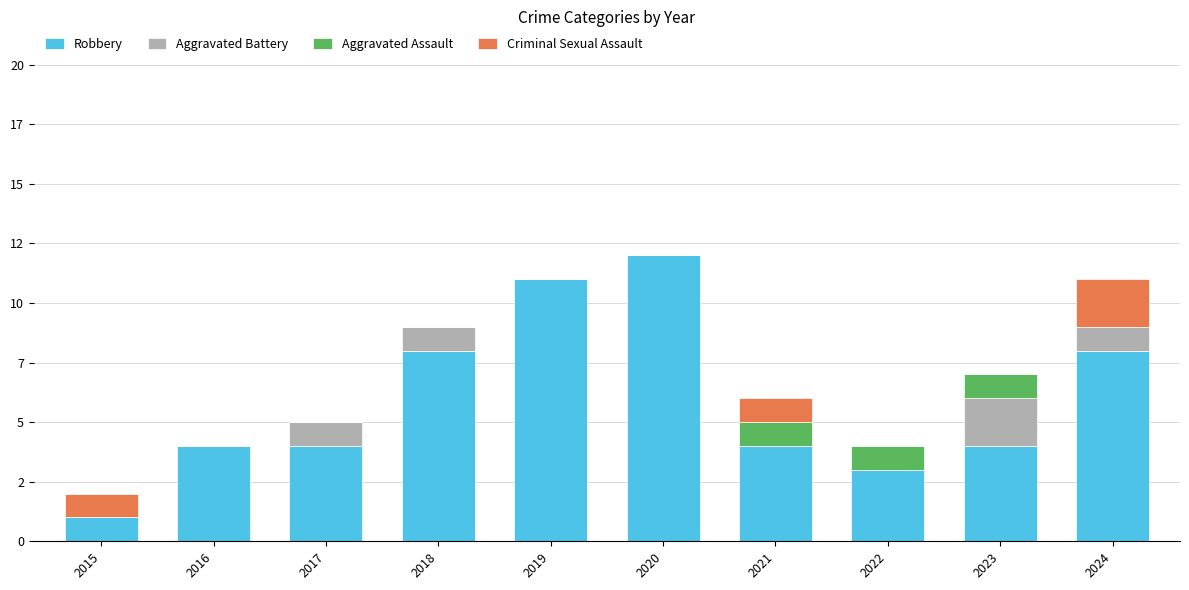

Which series has the widest spread of values?

Robbery